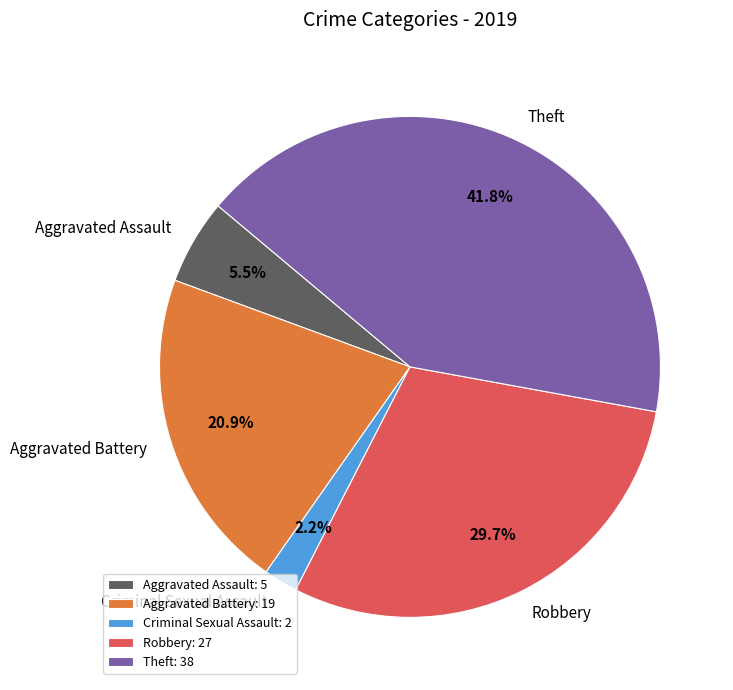

The Theft slice represents 42% of the pie. True or false?

True